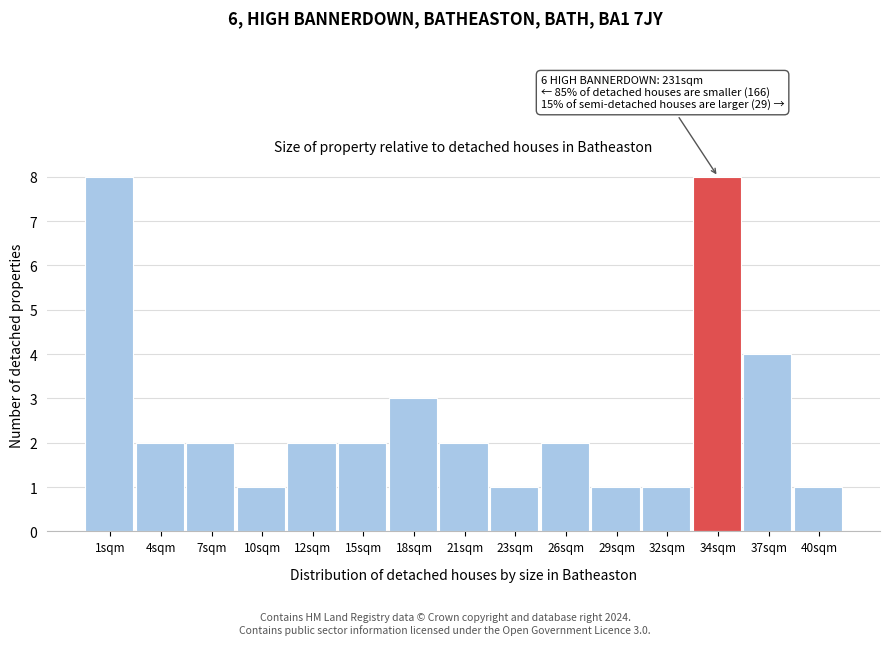

Reading left to right, what are all the values shown in this chart?

8	2	2	1	2	2	3	2	1	2	1	1	8	4	1